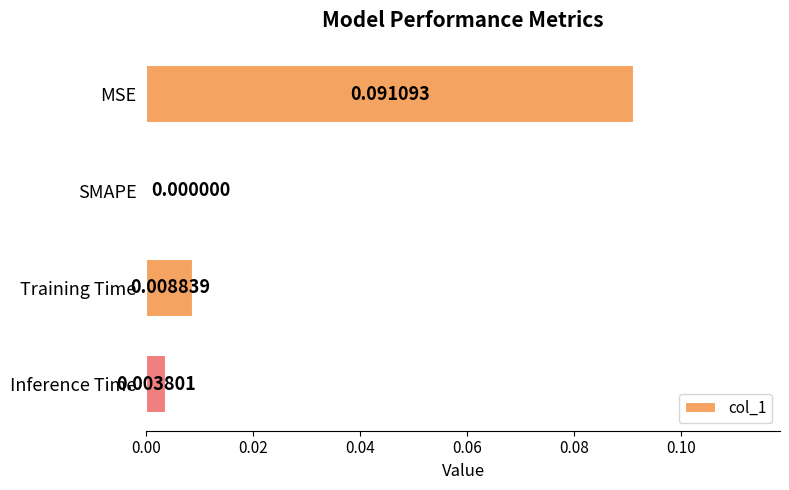

Which label corresponds to the largest value in the chart?

MSE